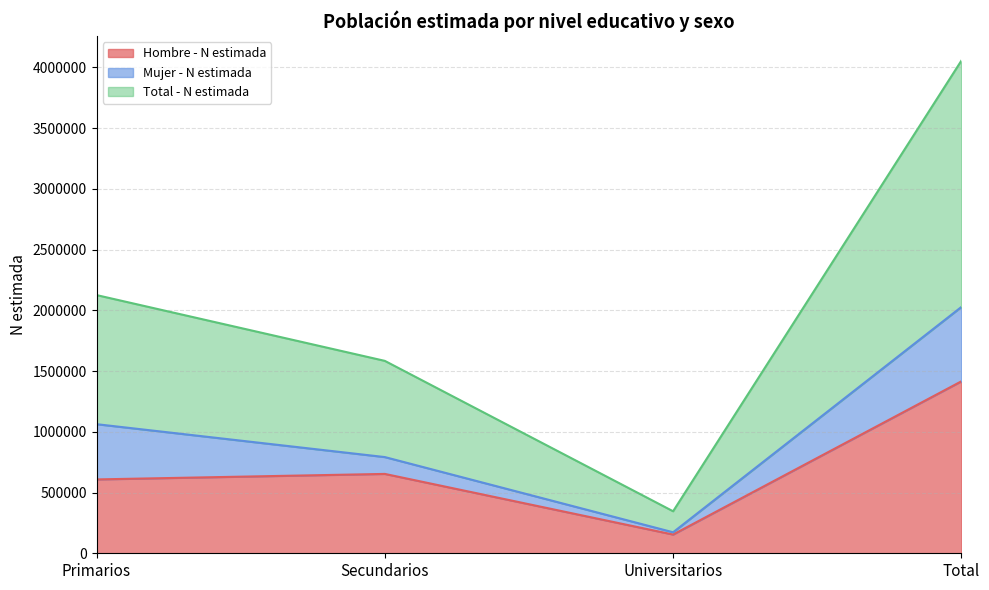

True or false: Hombre - N estimada has a value of 154808 at Primarios.

False